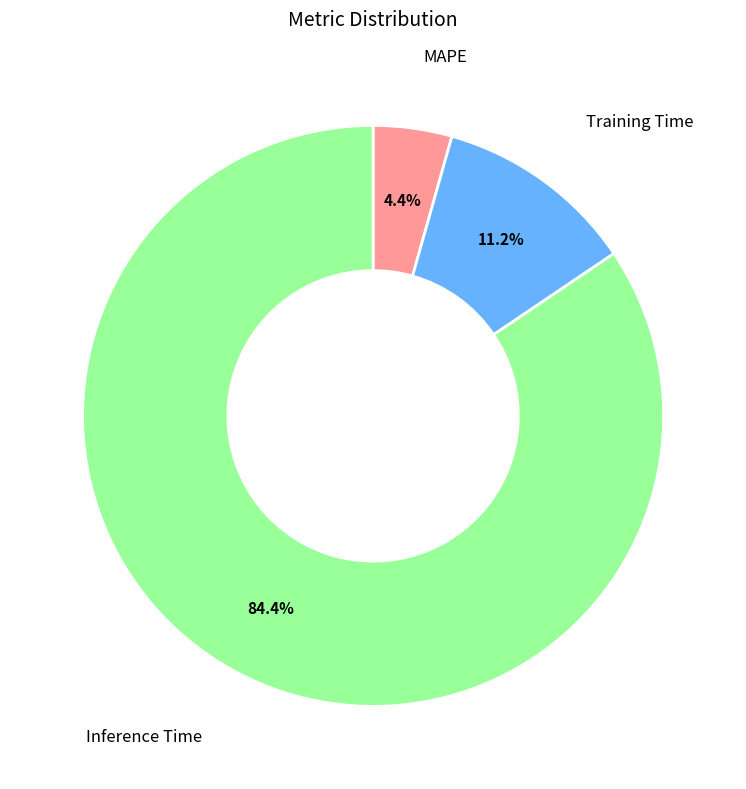

Is there a majority slice in this chart?

Yes